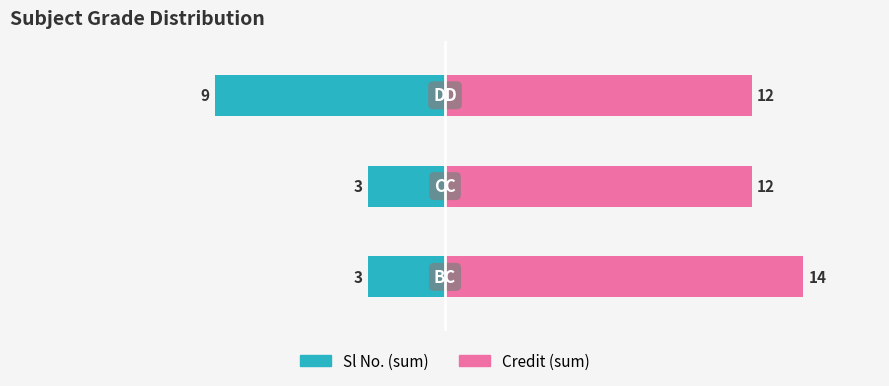

How many bars are there in total?

6